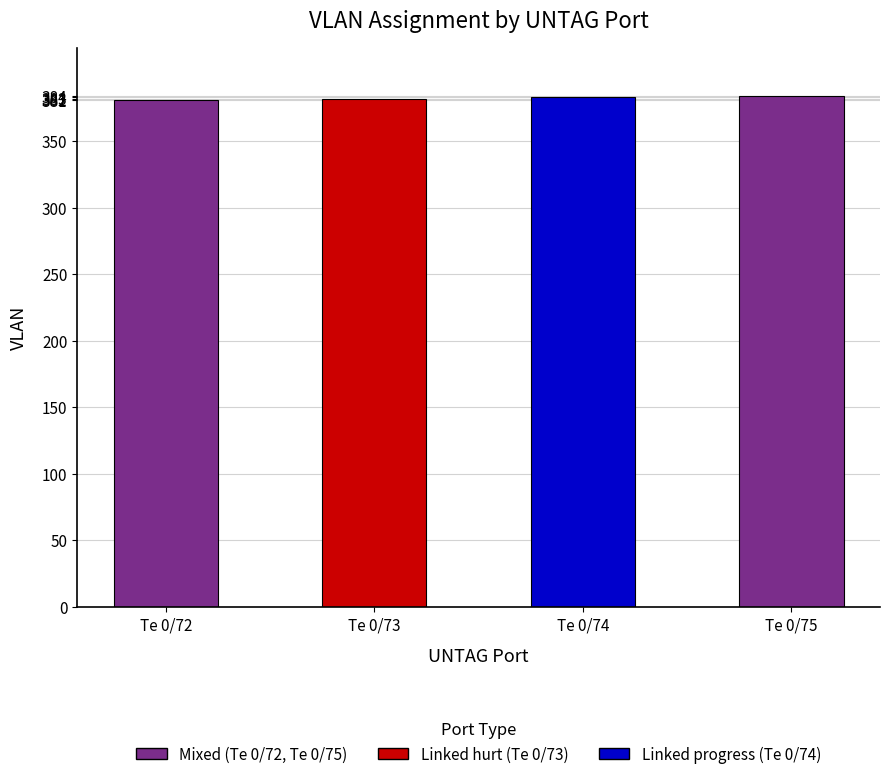

What is the ratio of the value at Te 0/73 to the value at Te 0/74?

1.0